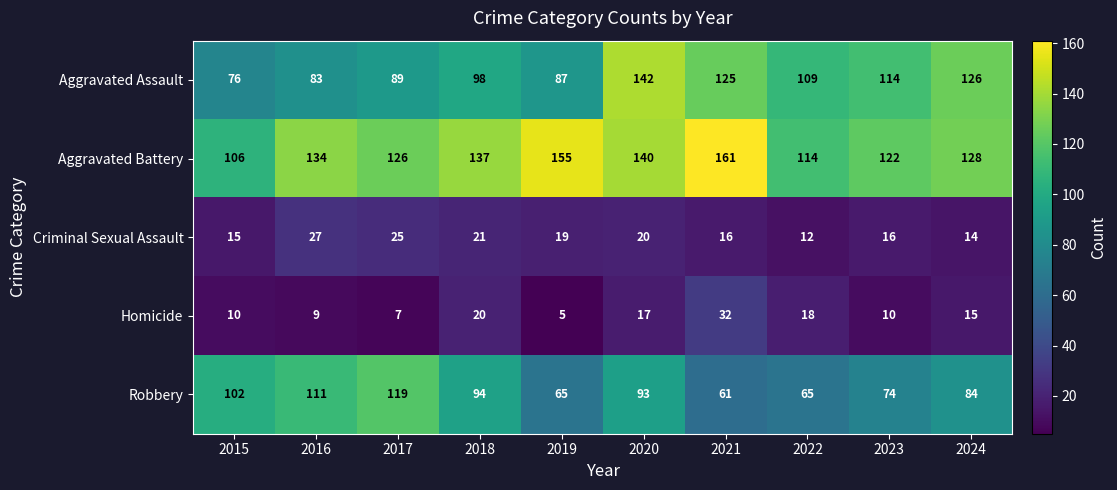

The value of Criminal Sexual Assault at 2021 is 25. True or false?

False